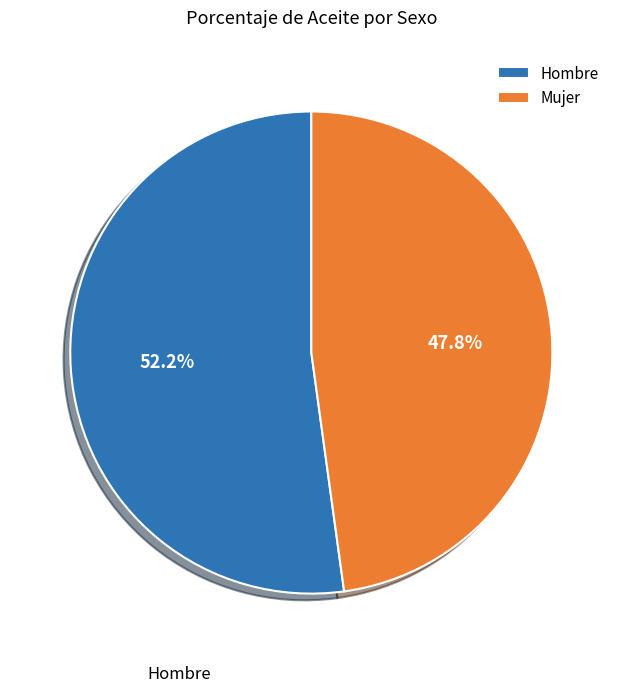

Is Mujer the majority of the pie?

No